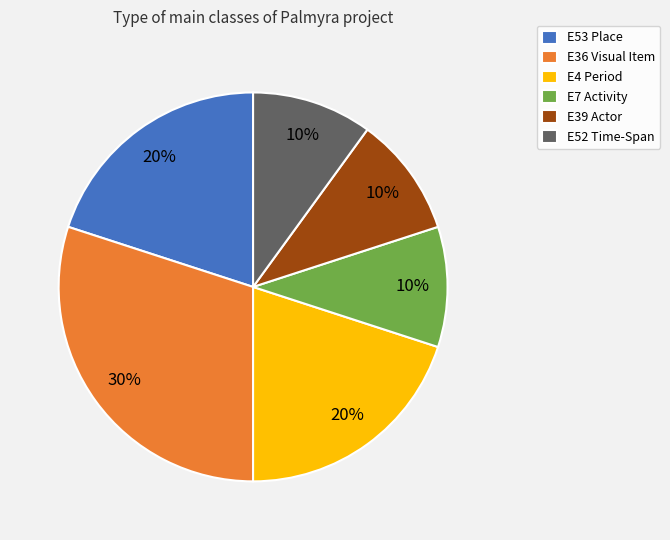

What is the ratio of the value at E53 Place to the value at E4 Period?

1.0